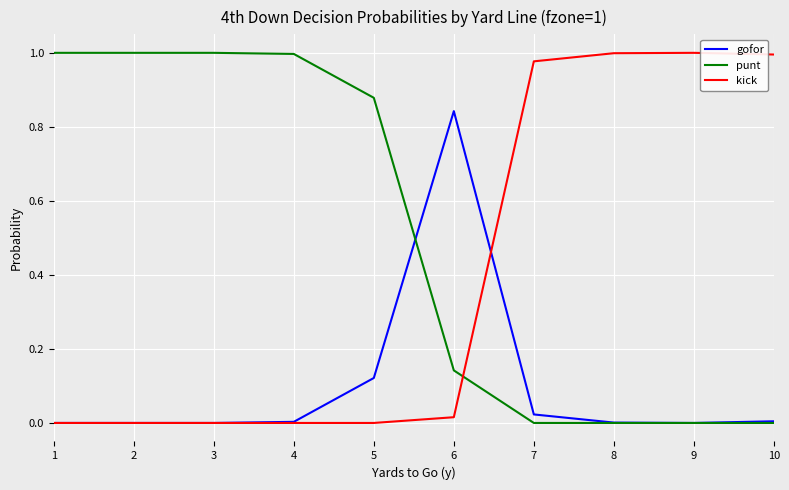

The value of kick at 4 is 0.0. True or false?

True